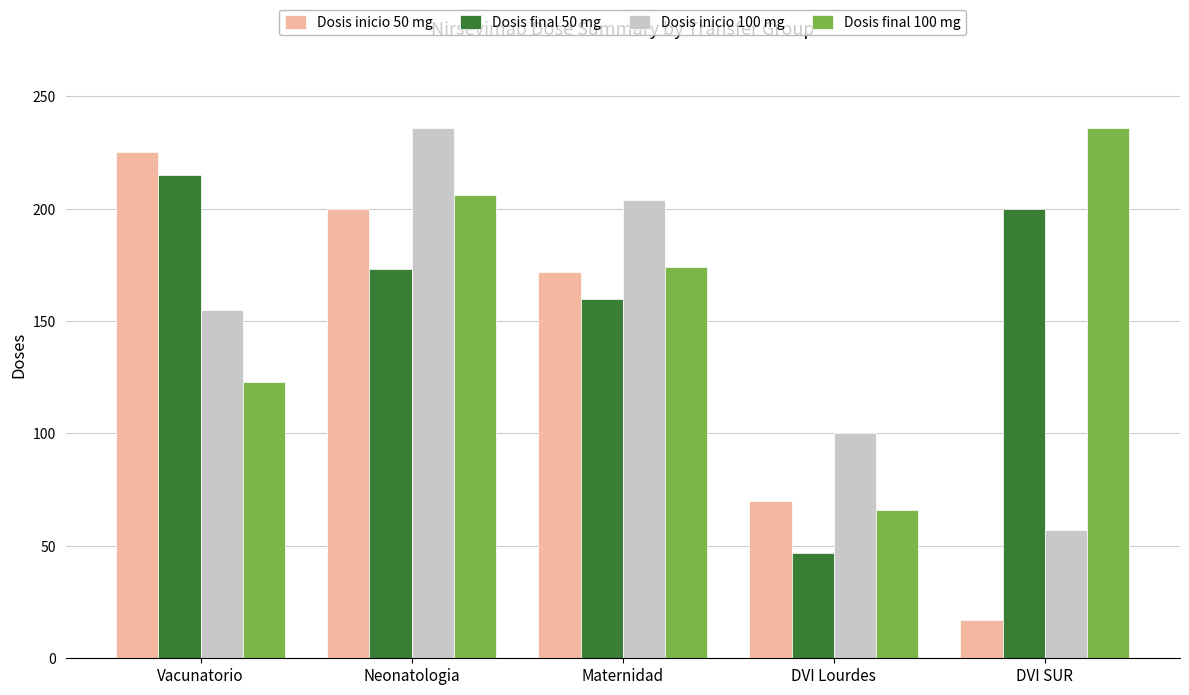

Rank the categories by Dosis inicio 50 mg value from highest to lowest.

Vacunatorio, Neonatologia, Maternidad, DVI Lourdes, DVI SUR